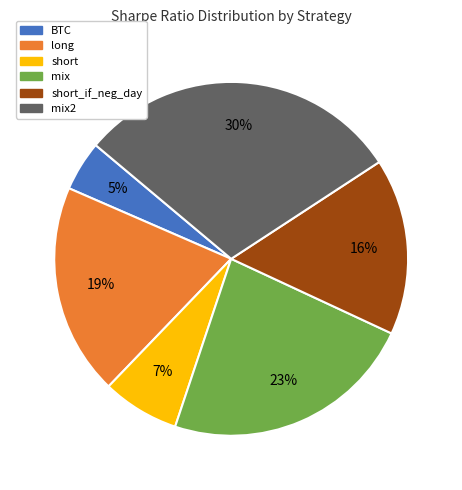

Is there any slice that represents more than half of the pie?

No